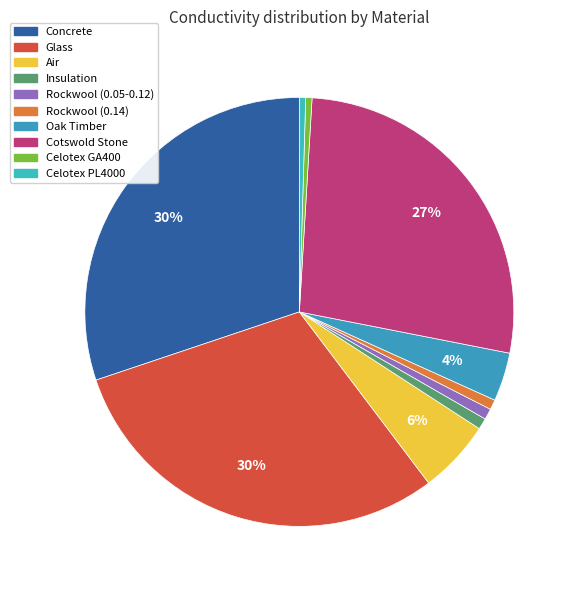

Is it true that Insulation is 11% of the pie?

False